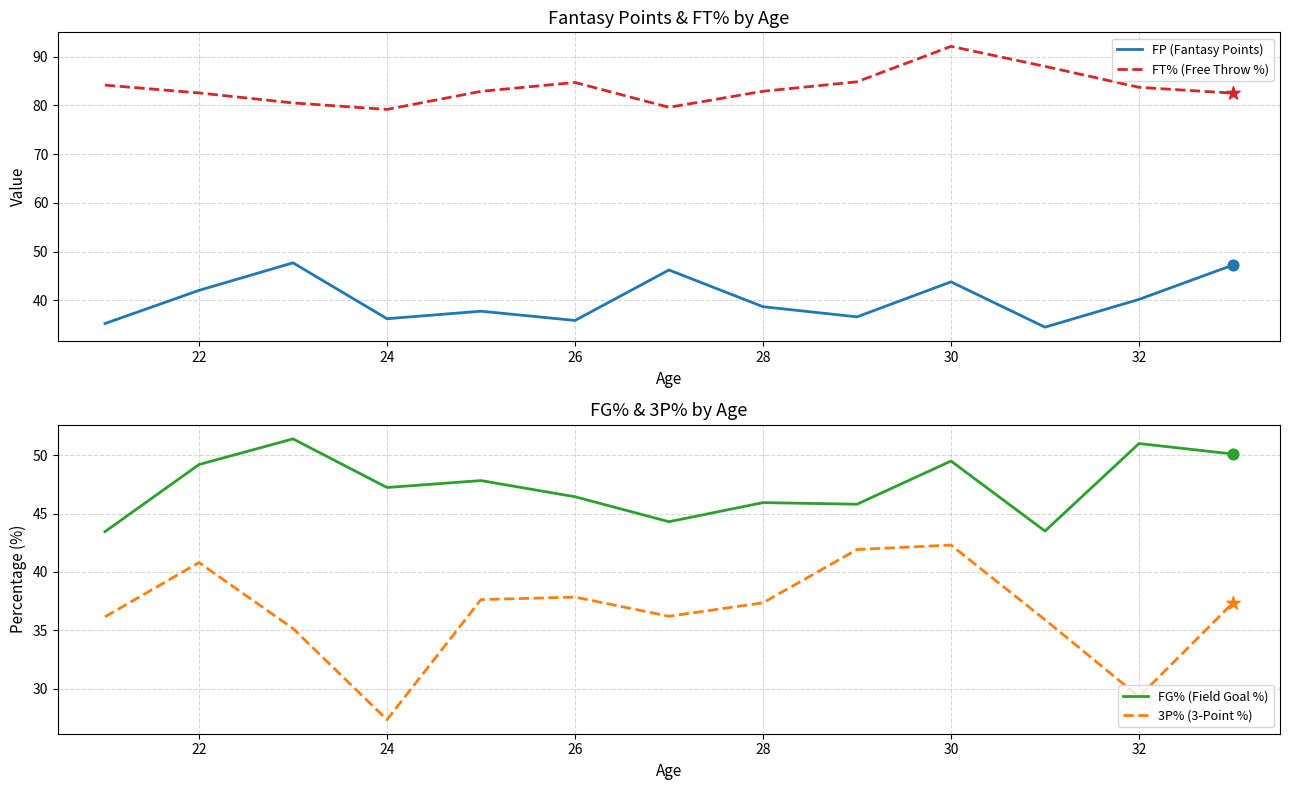

Which series reaches the minimum Y coordinate?

3P% (3-Point %)